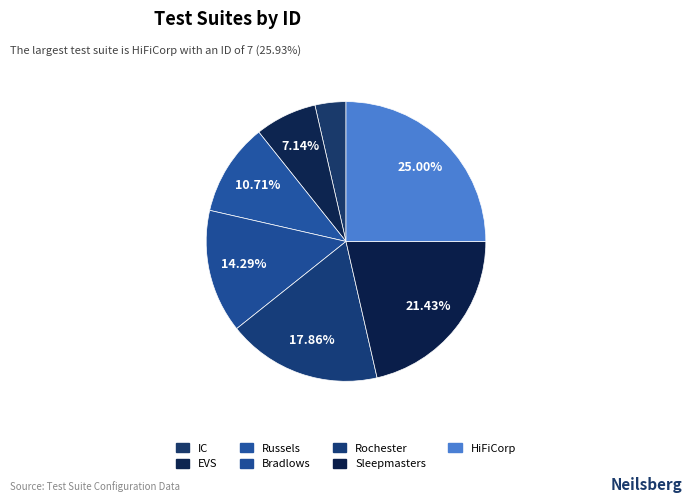

What is the change in value from Russels to Sleepmasters?

+3